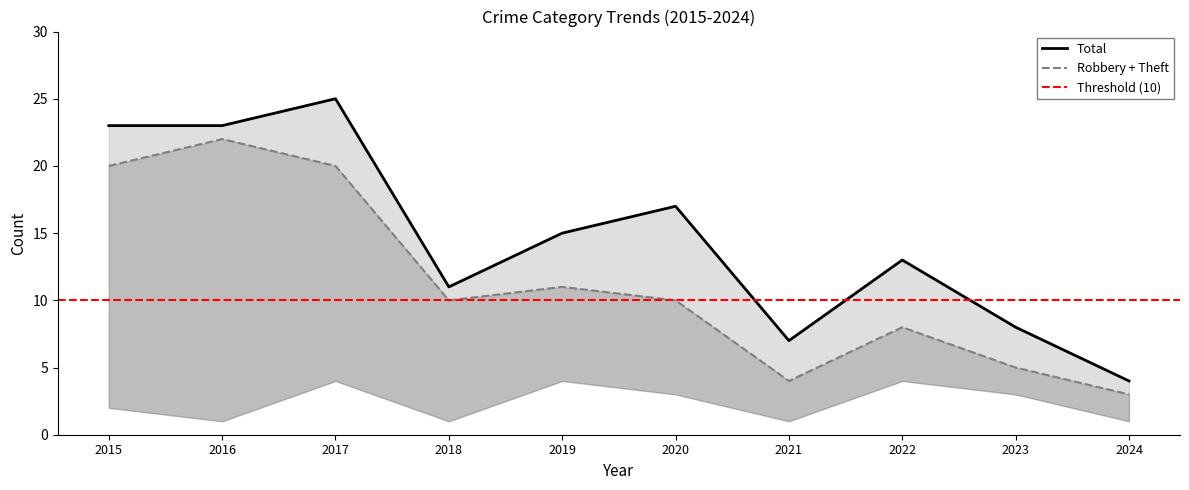

Reading left to right, transcribe all the data shown in this chart.

Aggravated Battery: 2	1	4	1	4	3	1	4	3	1
Robbery: 11	4	11	4	4	6	3	1	2	1
Theft: 9	18	9	6	7	4	1	7	3	2
Total: 23	23	25	11	15	17	7	13	8	4